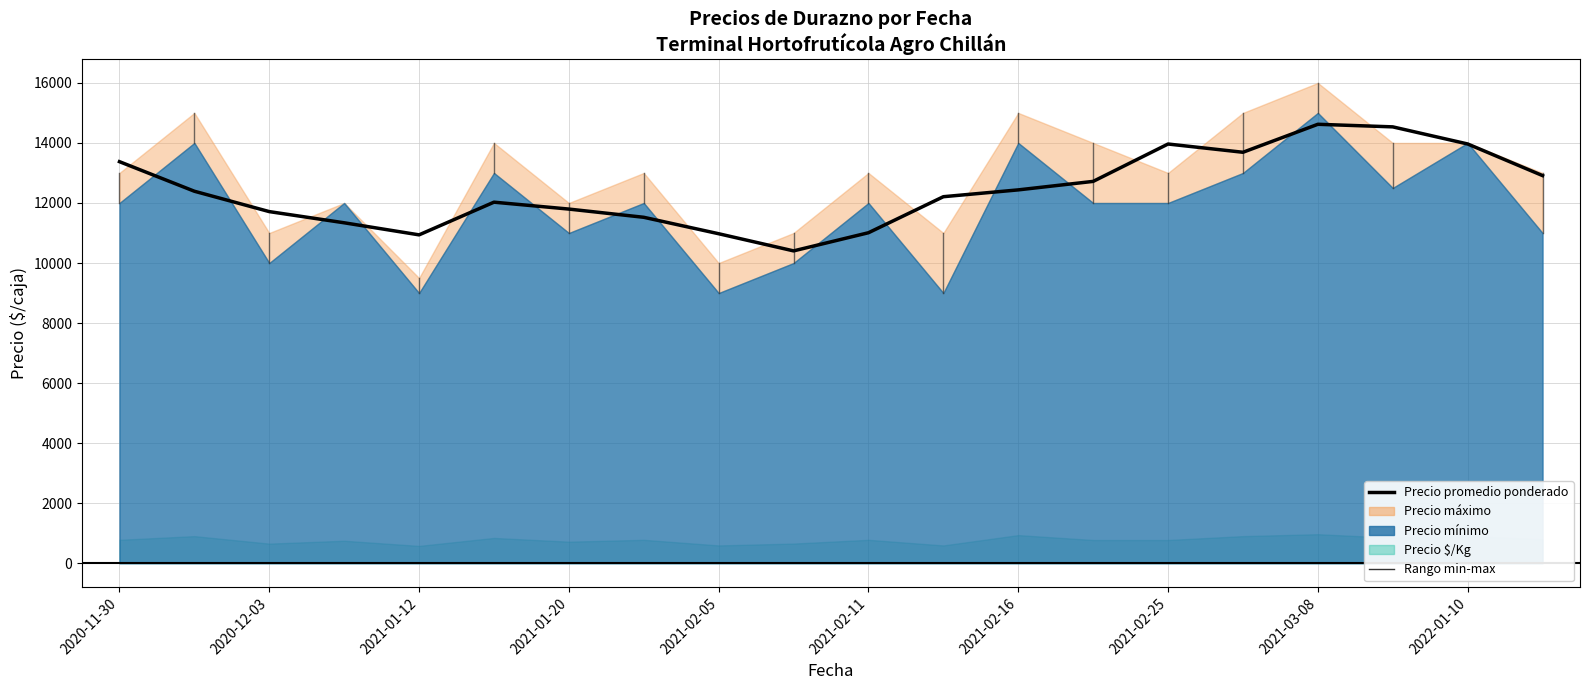

How many data points does each series have?

20